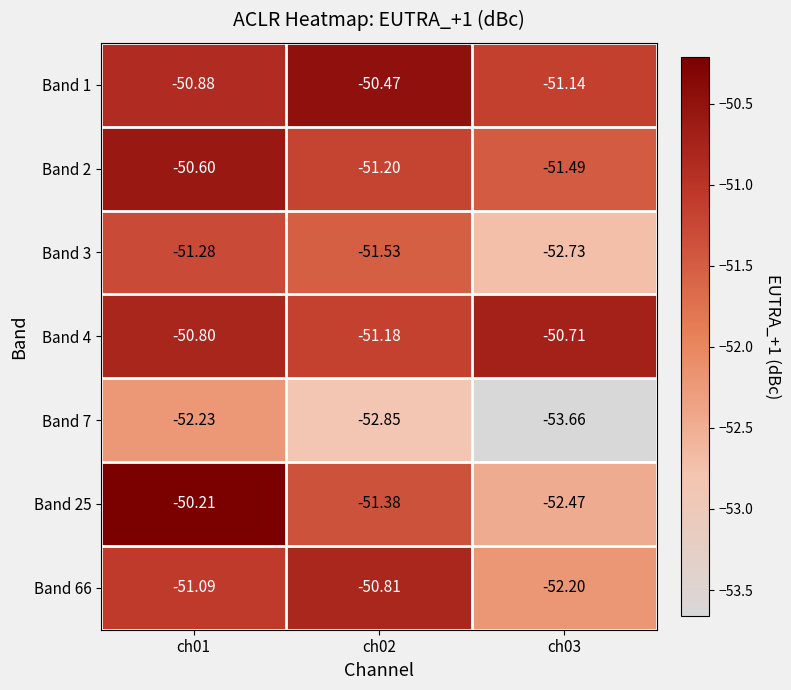

How many data points does each series have?

3